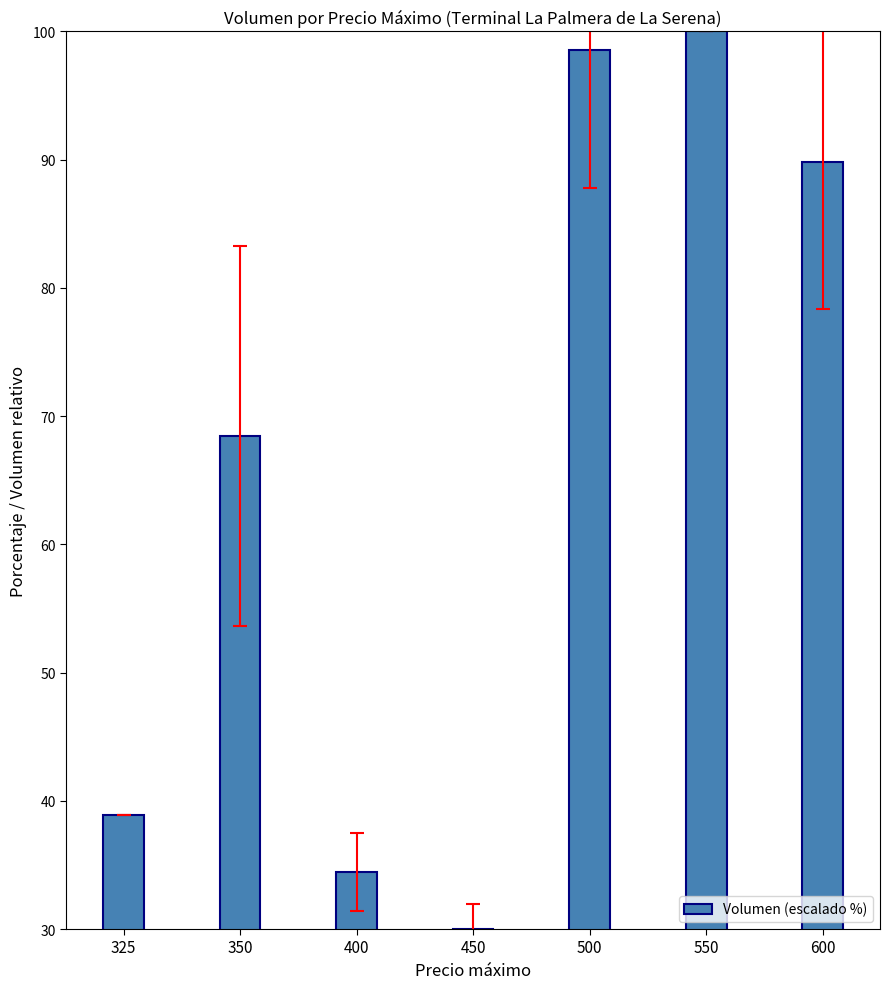

Is it true that the value at 325 is 66.7?

False